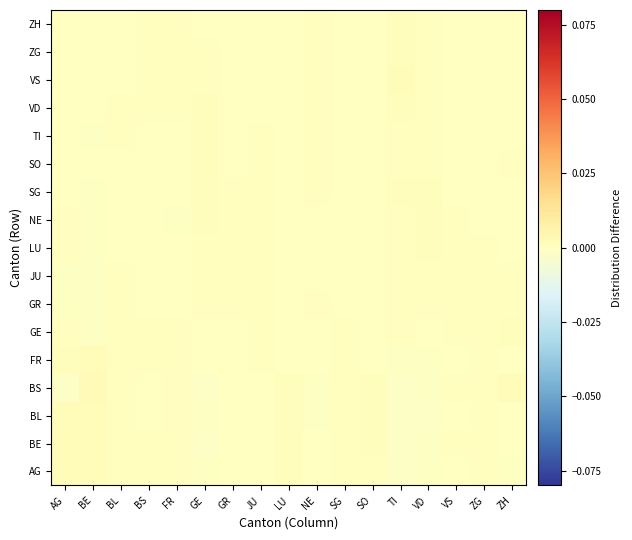

Which label corresponds to the smallest value in the chart?

TI